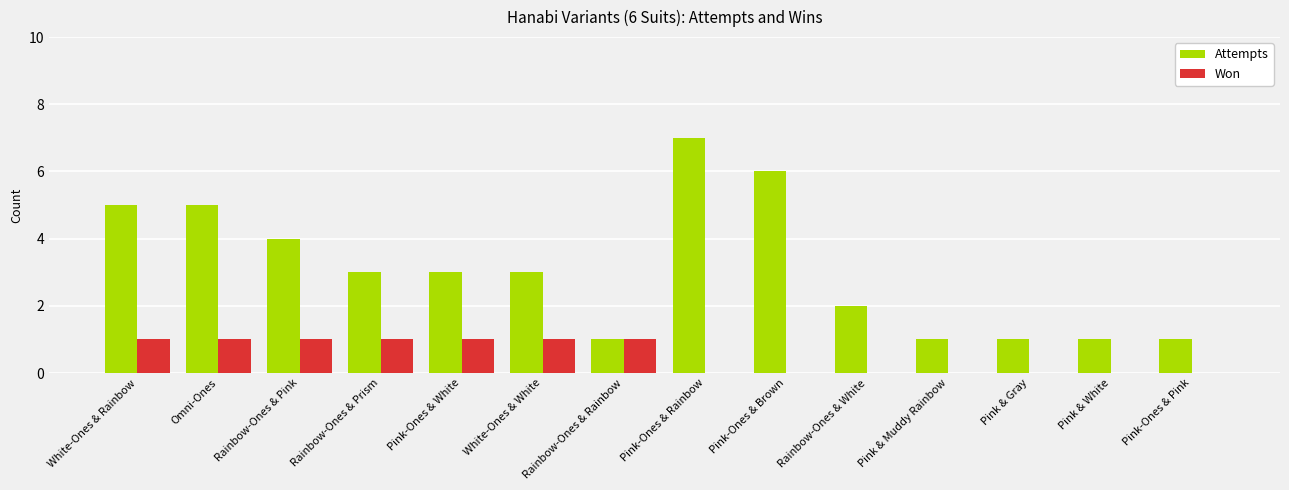

At which category does the chart reach its peak across all series?

Pink-Ones & Rainbow